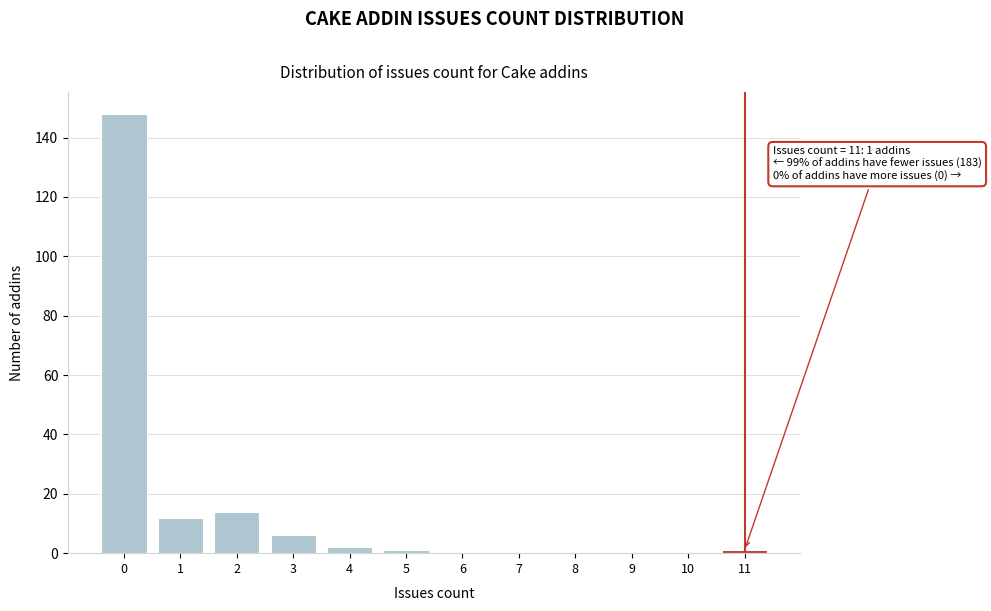

Which range on the x-axis has the tallest bar?

-0.5 to 0.5